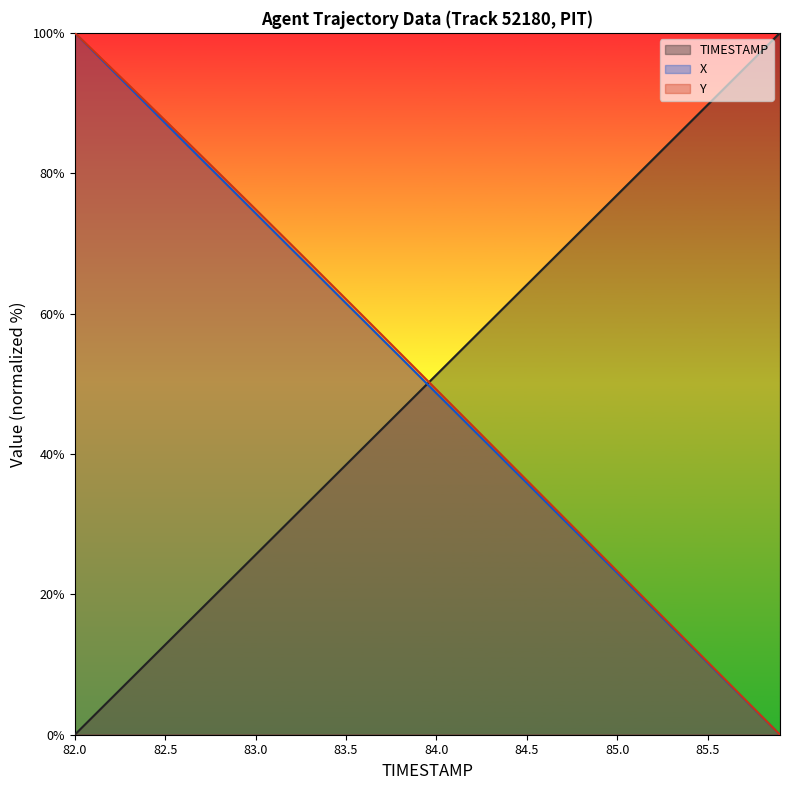

True or false: TIMESTAMP has a value of 66.7 at 84.6.

True